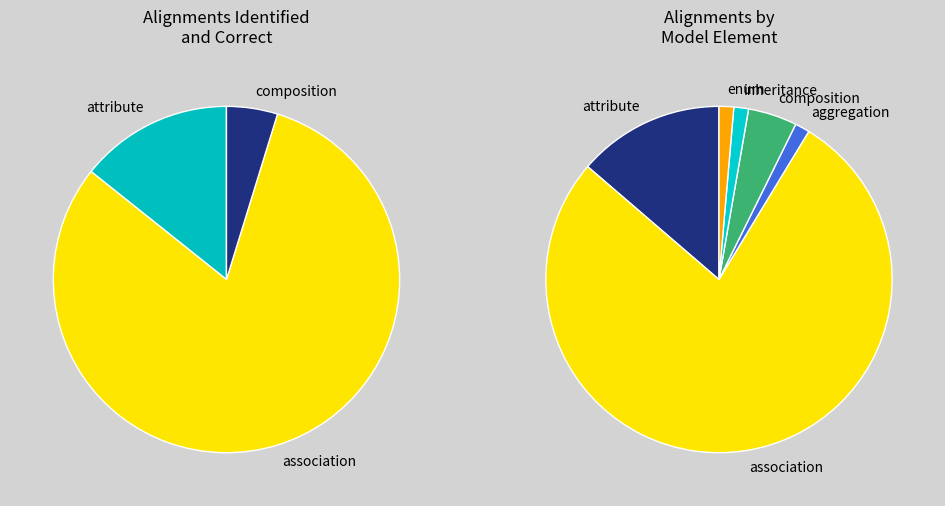

What is the change in value from attribute to composition?

-2